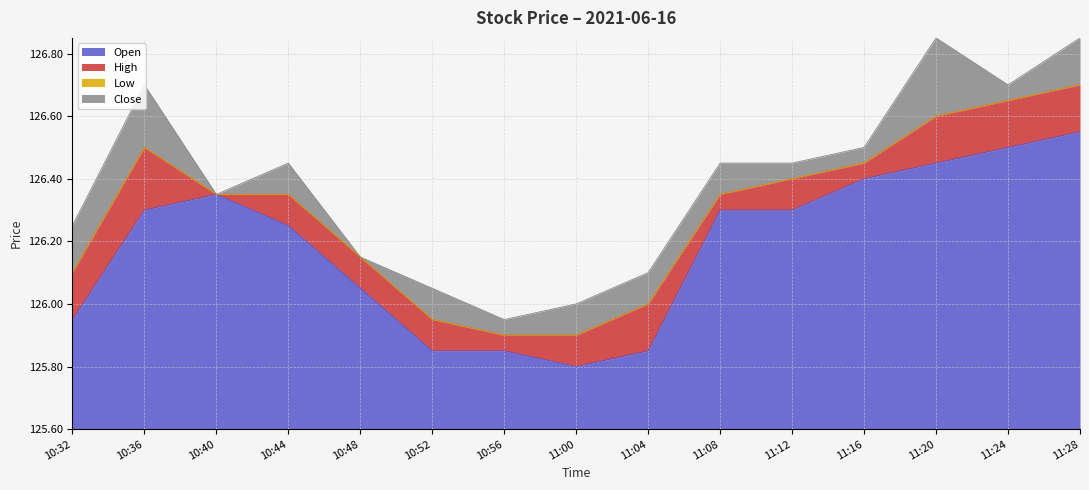

True or false: High and Open intersect in this chart.

False